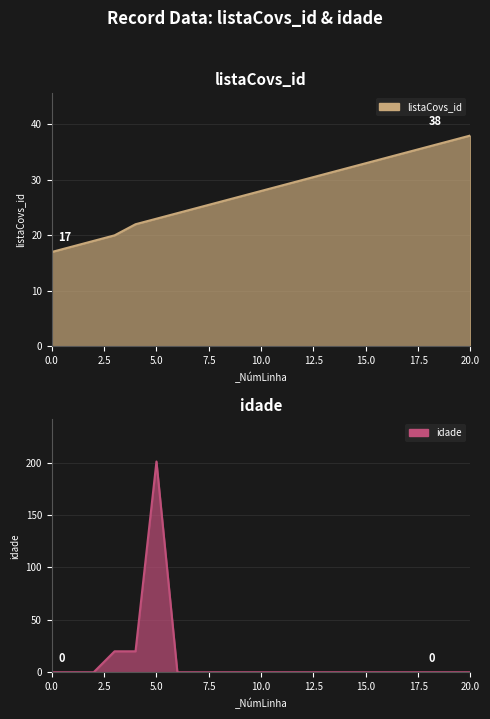

Which series has the widest spread of values?

idade